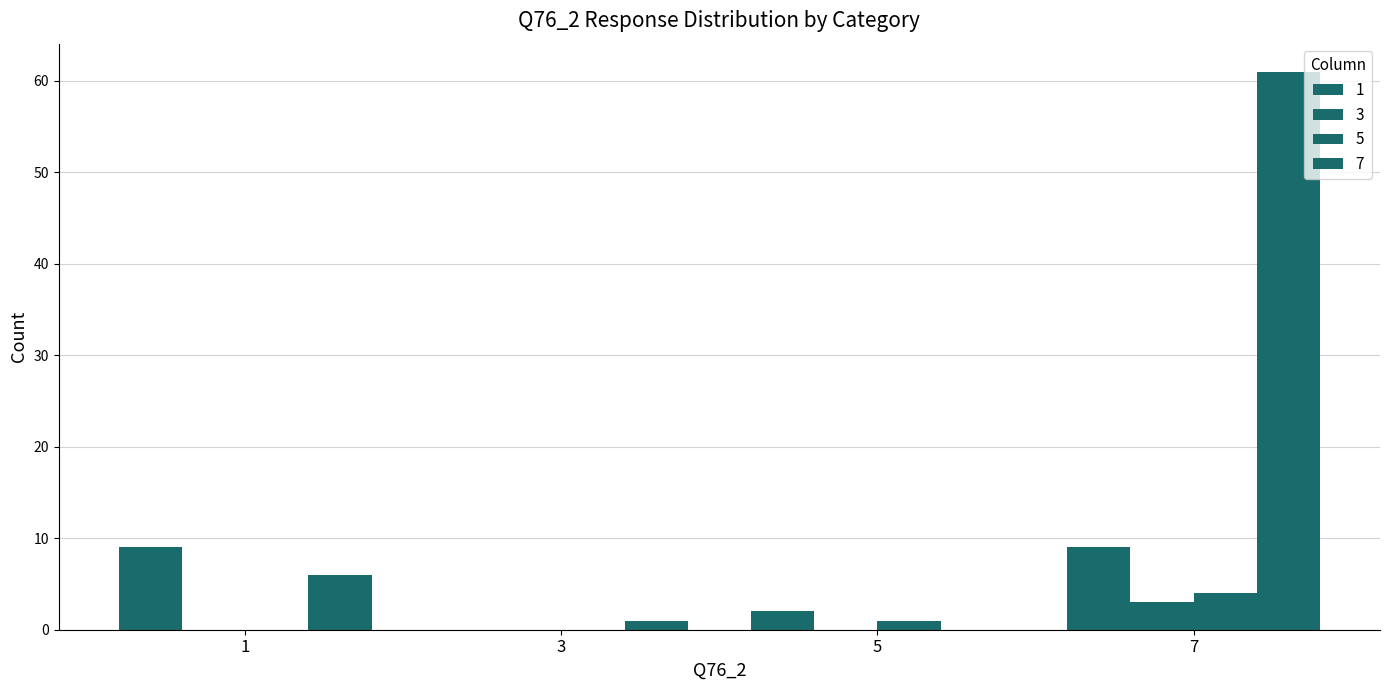

What is the difference between the maximum and minimum values in the 3 series?

3